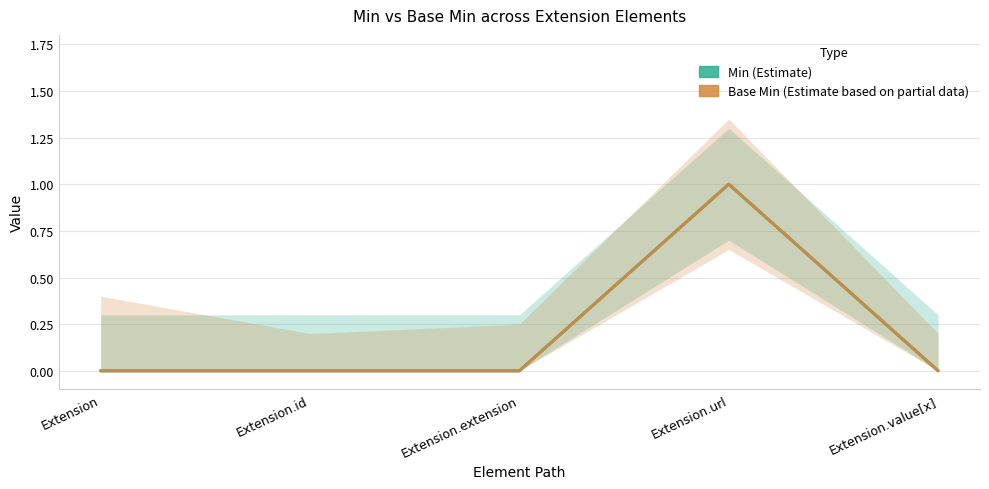

Between Extension.id and Extension.extension, which series saw the biggest shift?

Min